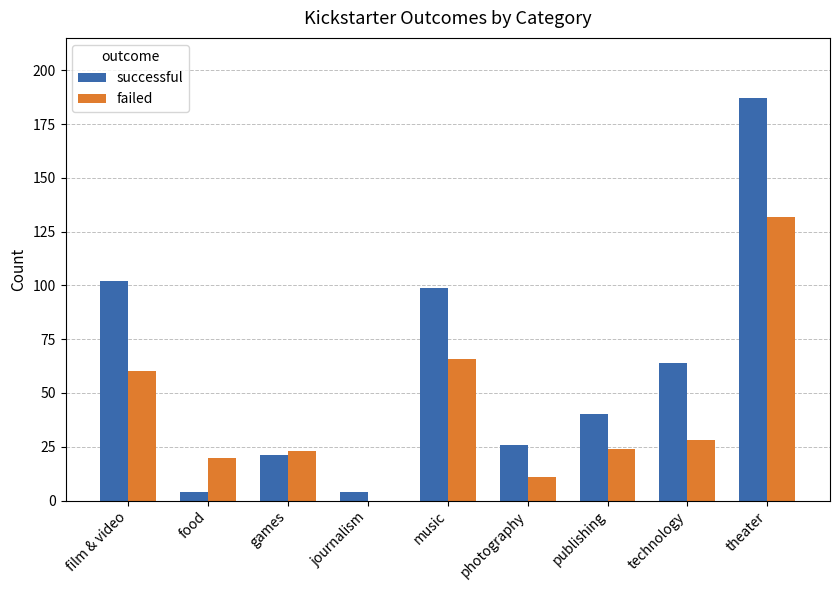

At which label does failed reach its peak?

theater